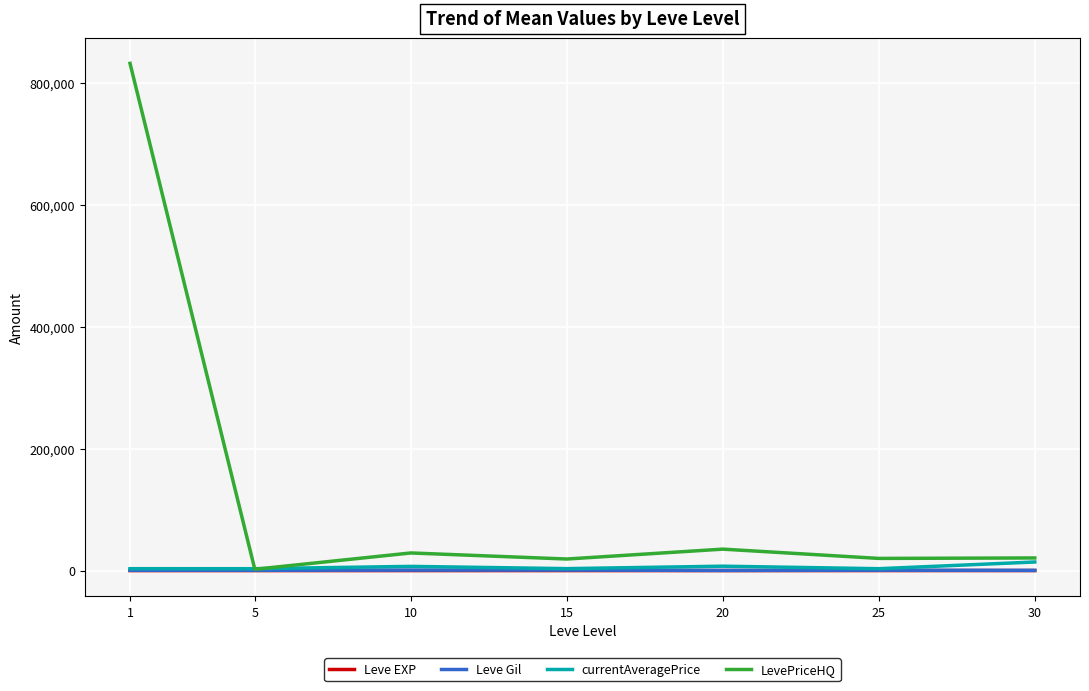

What is the difference between the maximum and minimum values in the Leve Gil series?

510.0